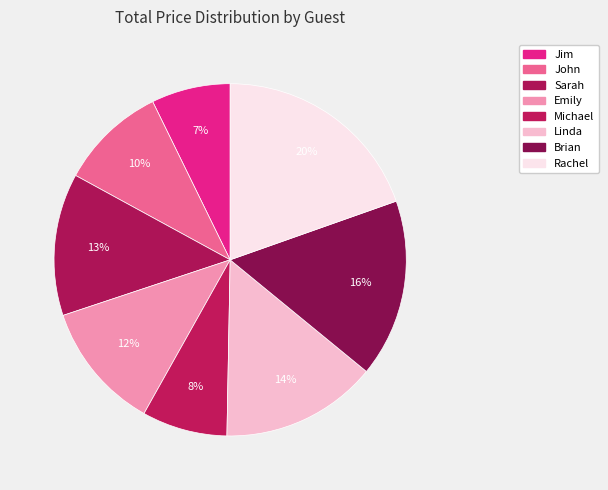

Count the number of slices in the pie.

8